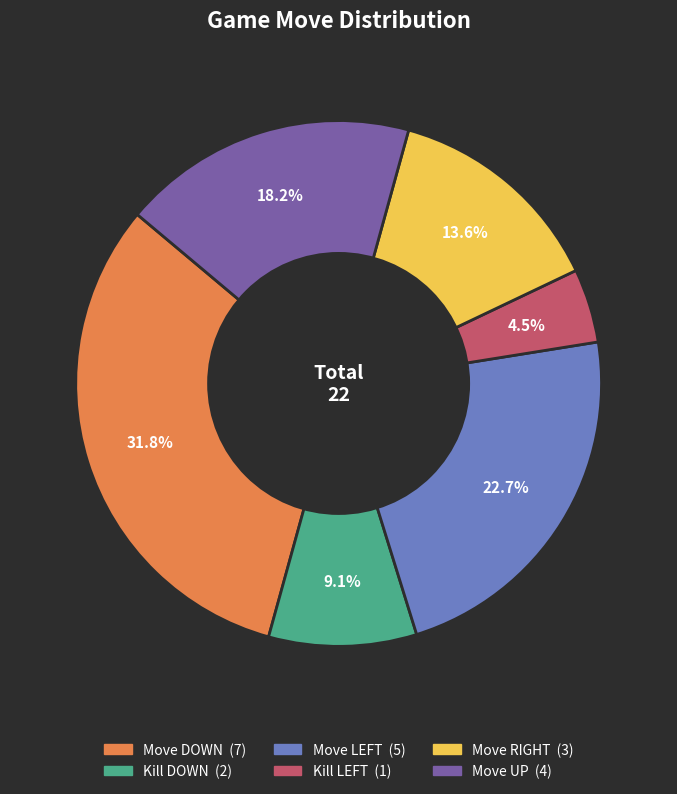

Is there any slice that represents more than half of the pie?

No